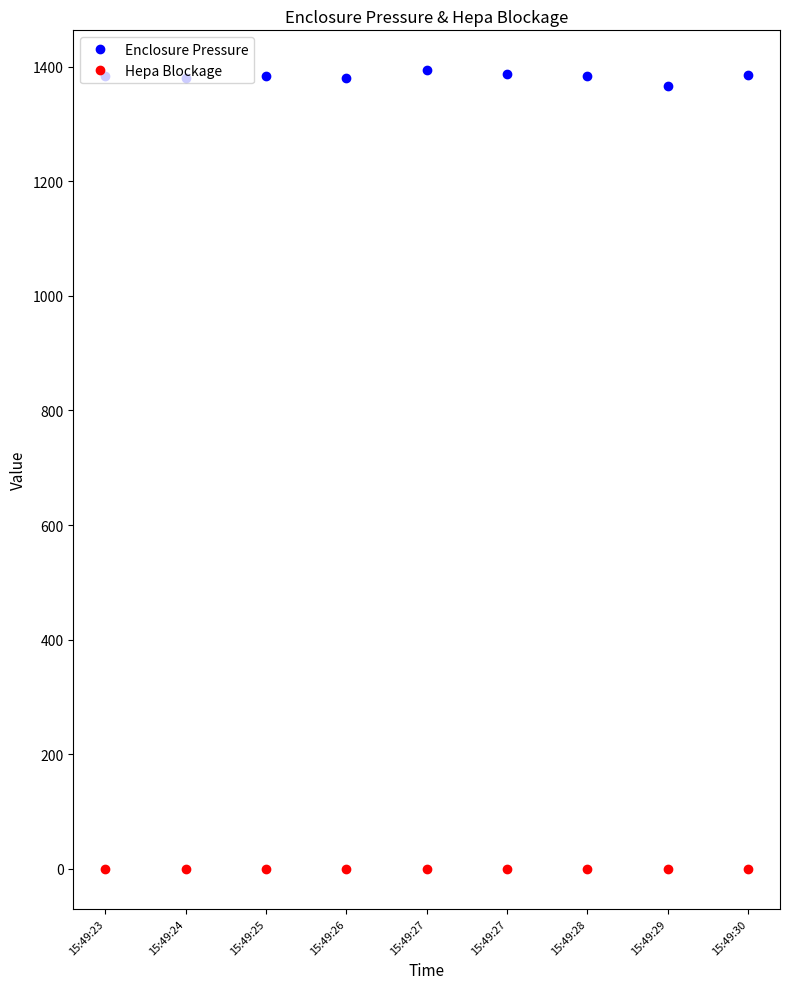

How many values in the Enclosure Pressure series exceed 1383?

6